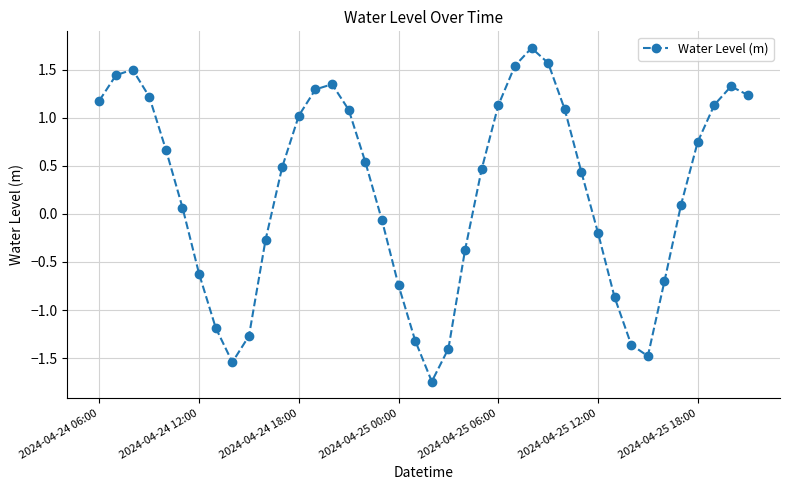

True or false: there are more than 1 points higher than both neighbors.

True